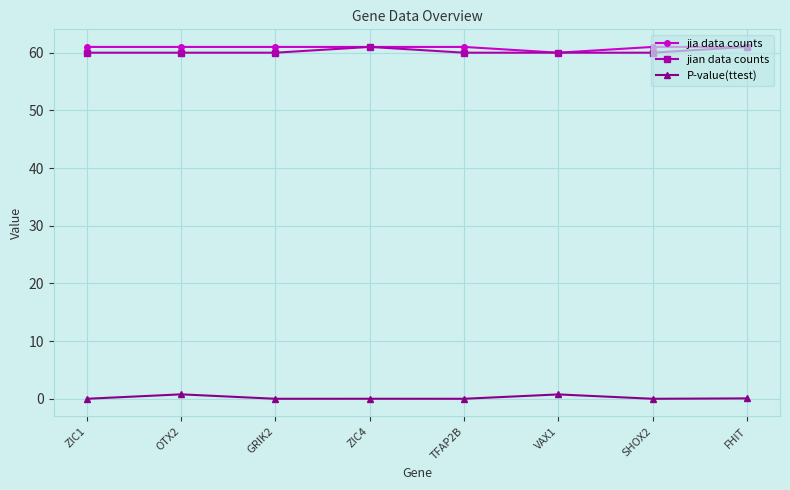

What is the maximum value shown in the chart?

61.0